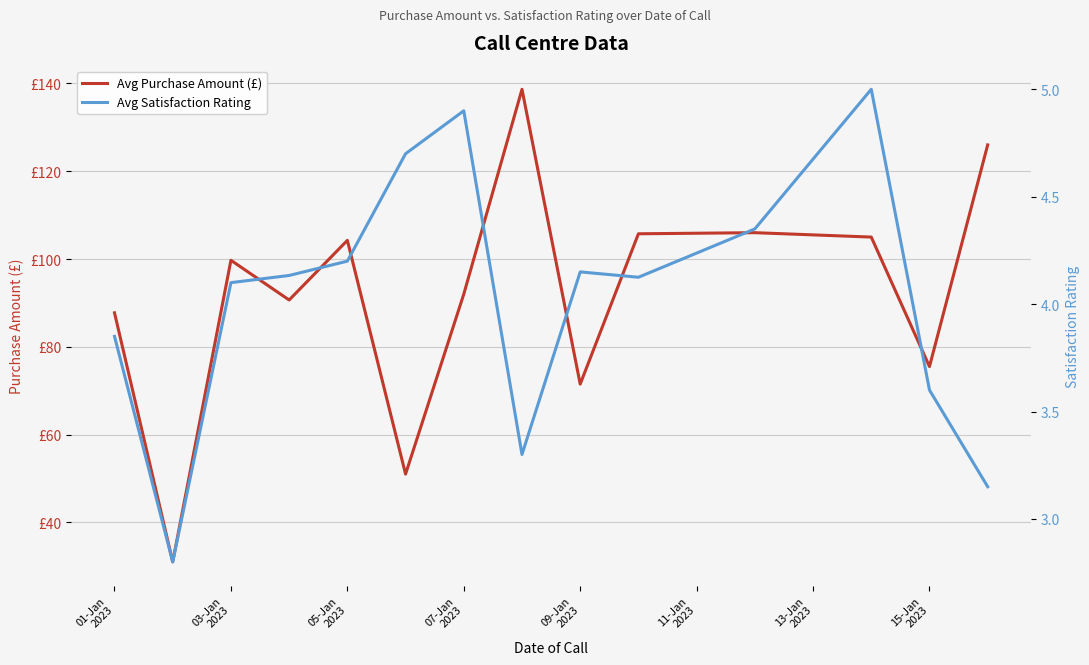

Does the chart display data point markers on the line(s)?

No